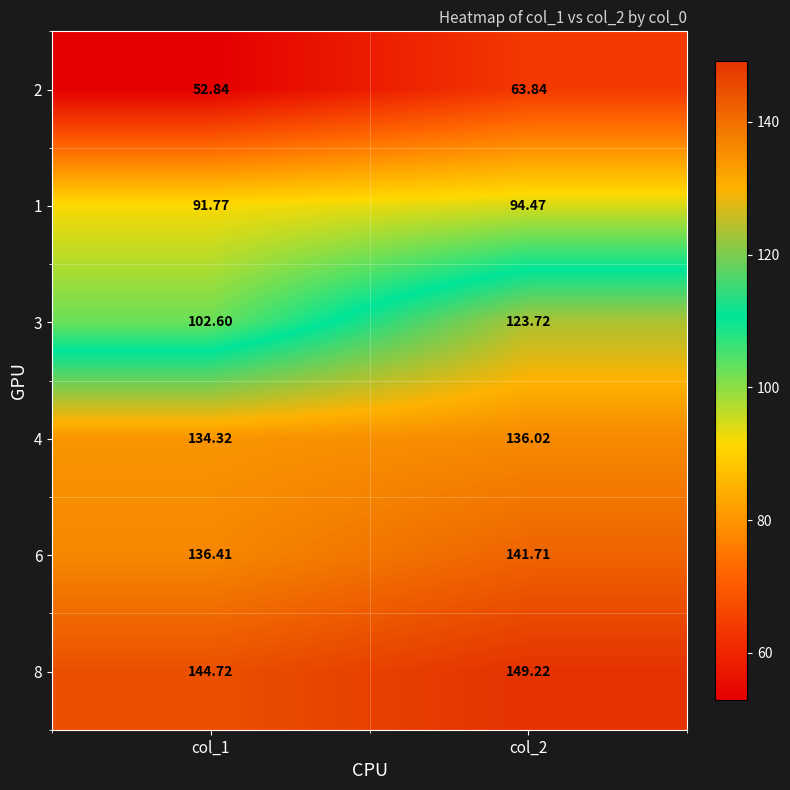

Is the value of 3 at col_2 greater than the value of 8 at col_2?

No